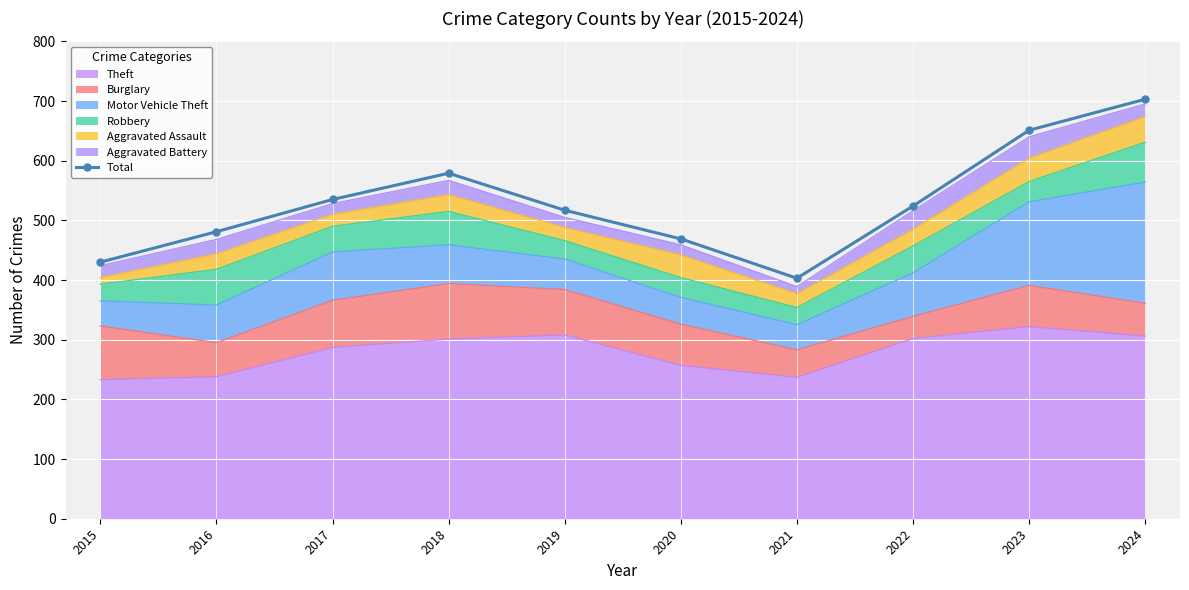

Is it true that the value at 2022 is 524?

True